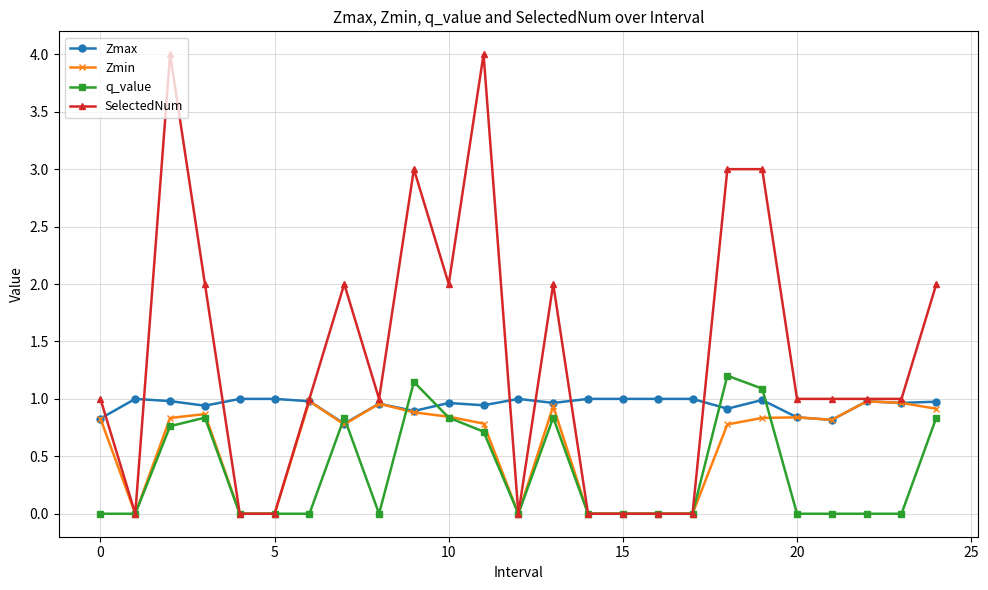

True or false: Zmin has more than 2 interior local peaks.

True